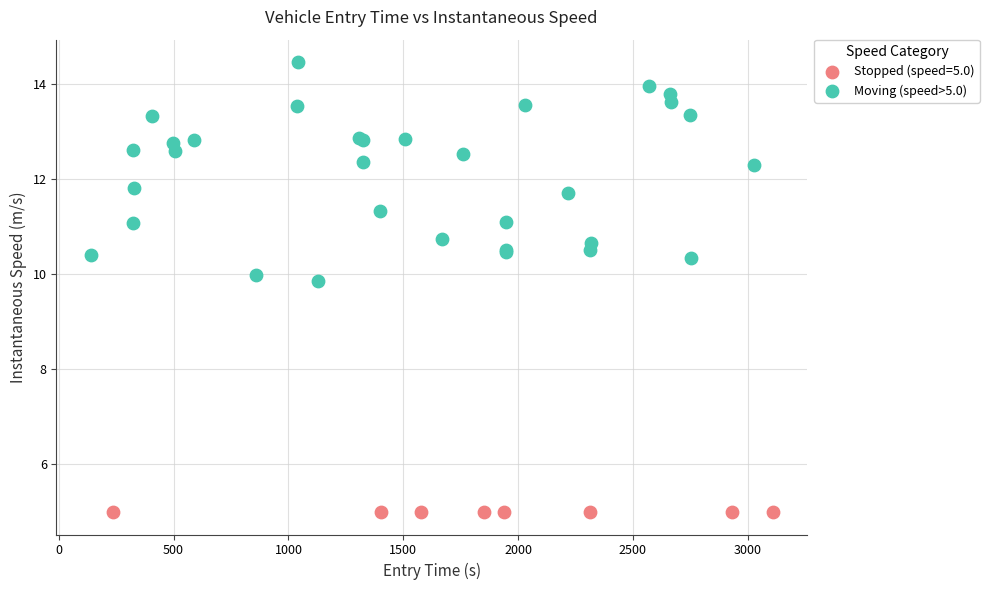

Which series contains the highest Y value?

Moving (speed>5.0)